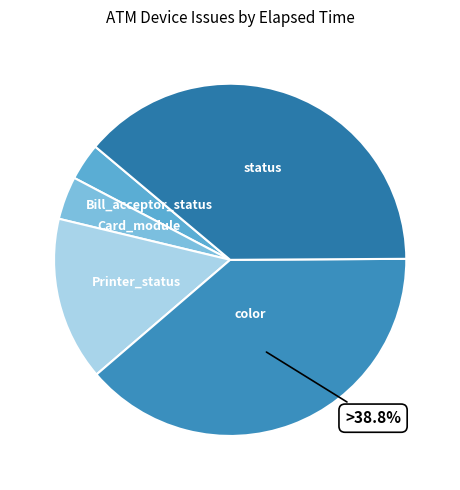

Combined, do status and color account for over 50%?

Yes